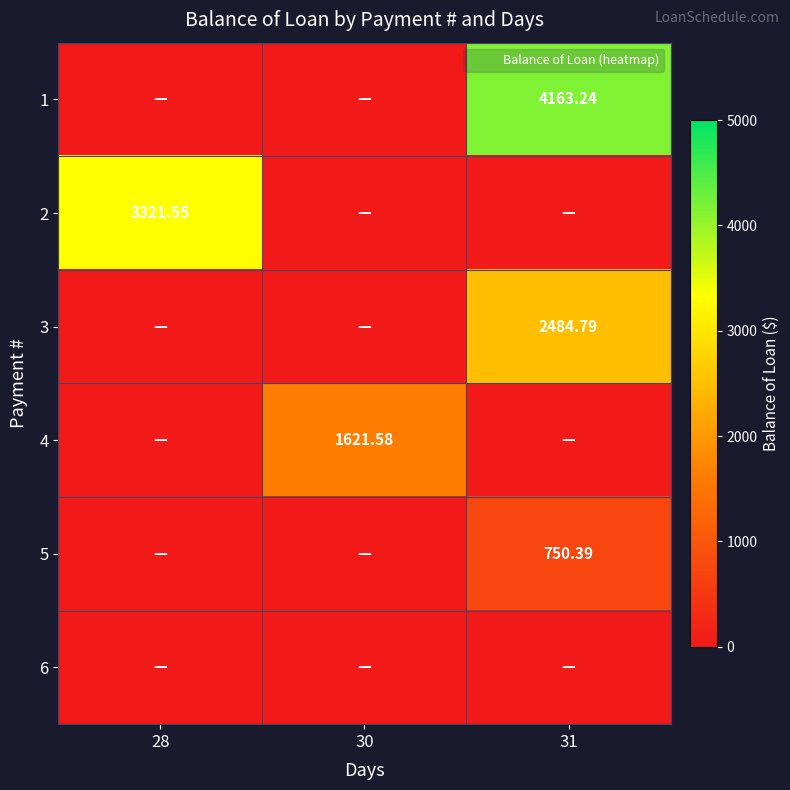

Which series has the widest spread of values?

1